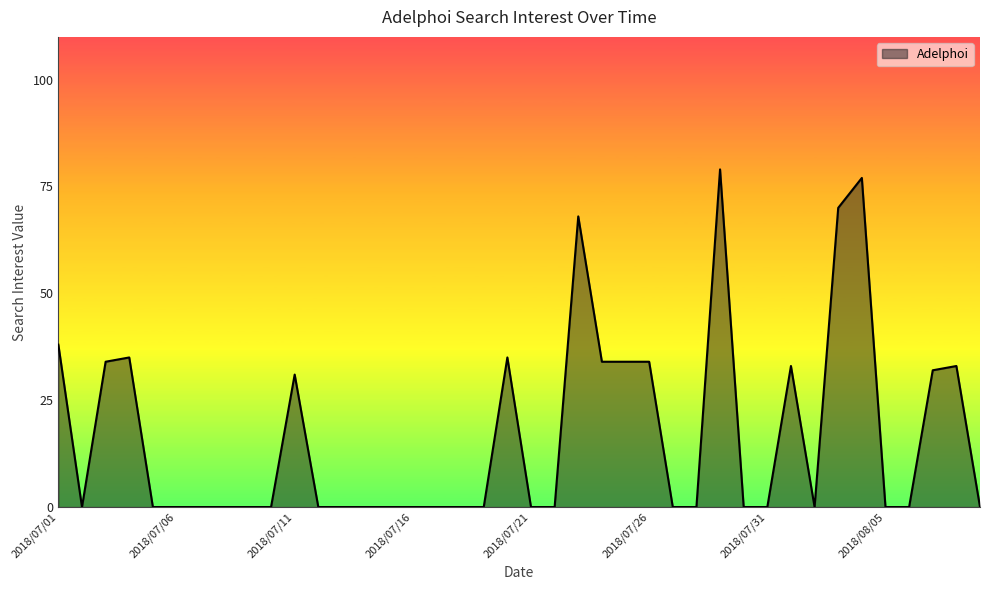

How many interior local valleys (lower than both neighbors) does the data have?

2